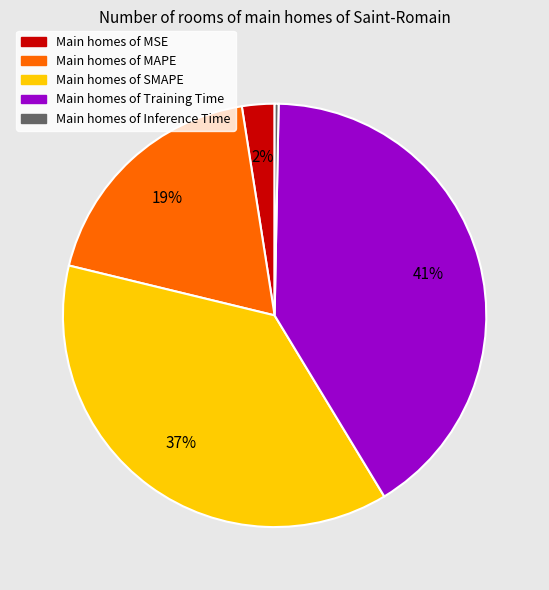

To the nearest percent, what is the average slice percentage?

20%